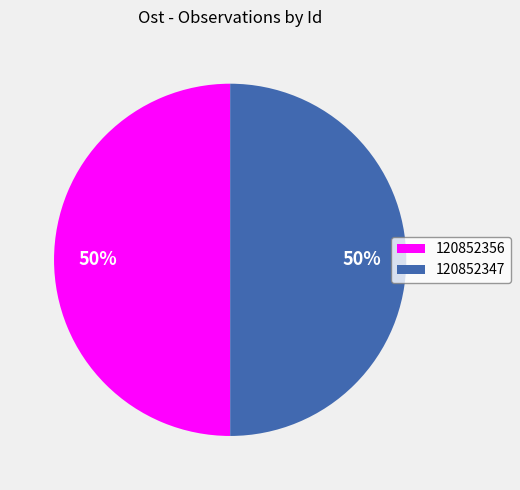

Count the number of slices in the pie.

2